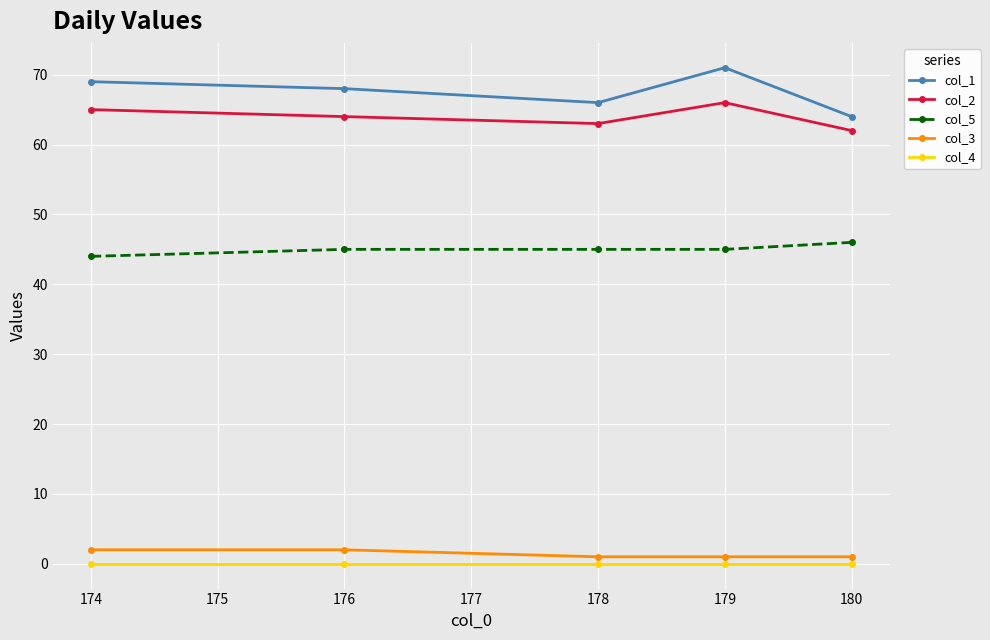

Which series has the largest total across all categories?

col_1